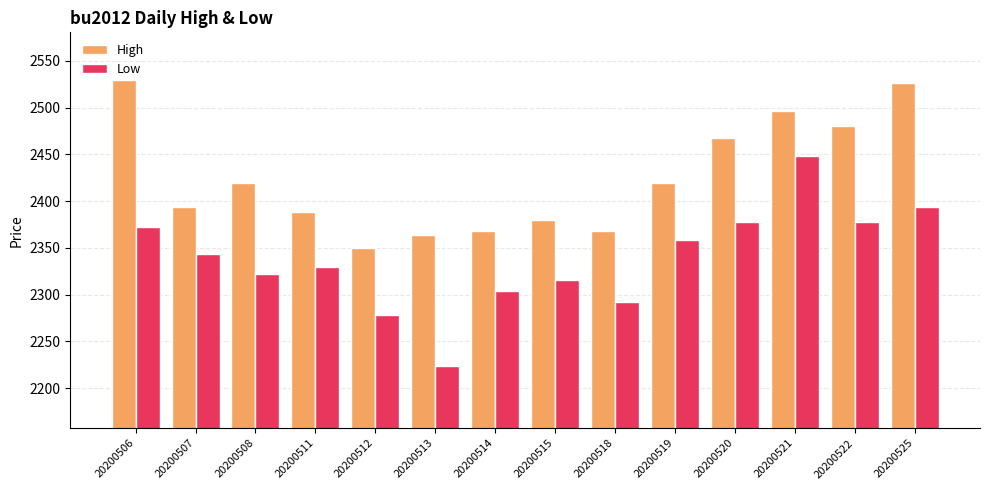

Is the value of Low at 20200508 greater than the value of High at 20200507?

No